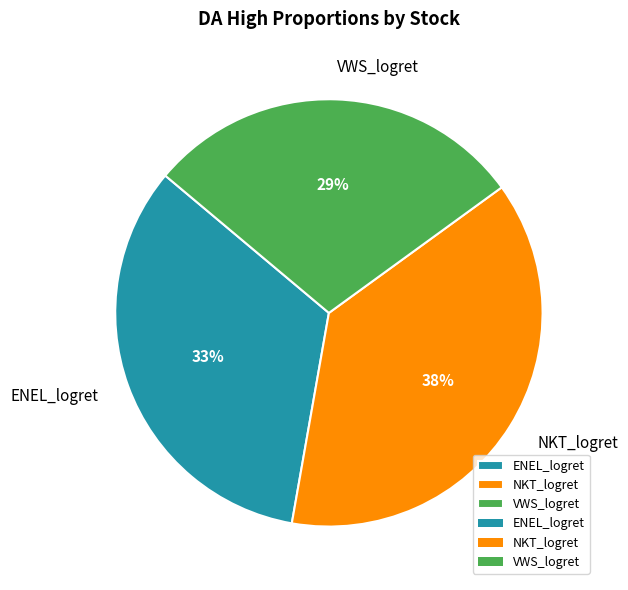

Is there any slice that represents more than half of the pie?

No